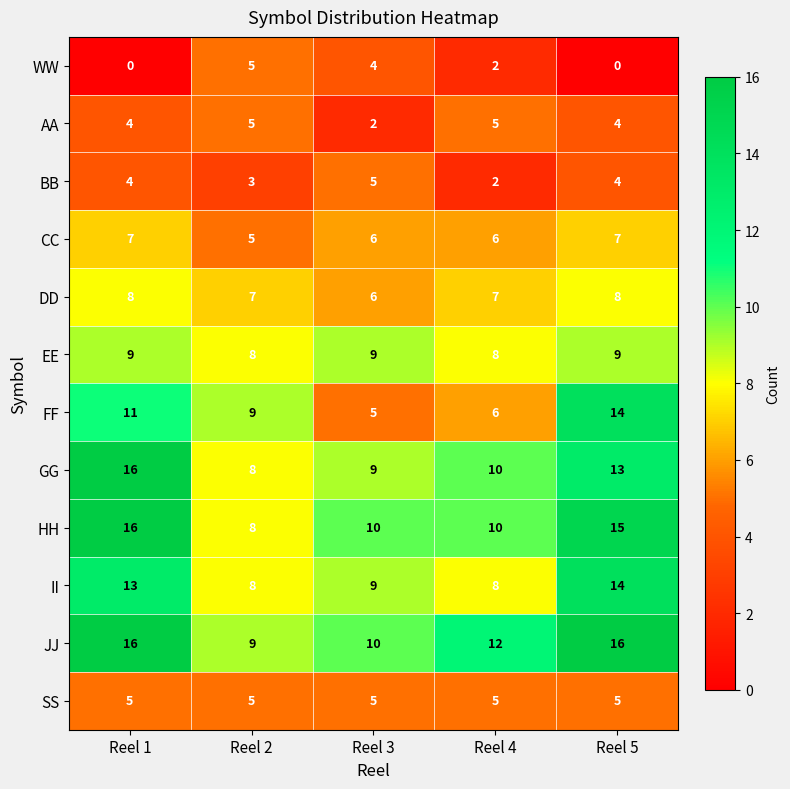

What is the difference between the maximum and minimum values in the AA series?

3